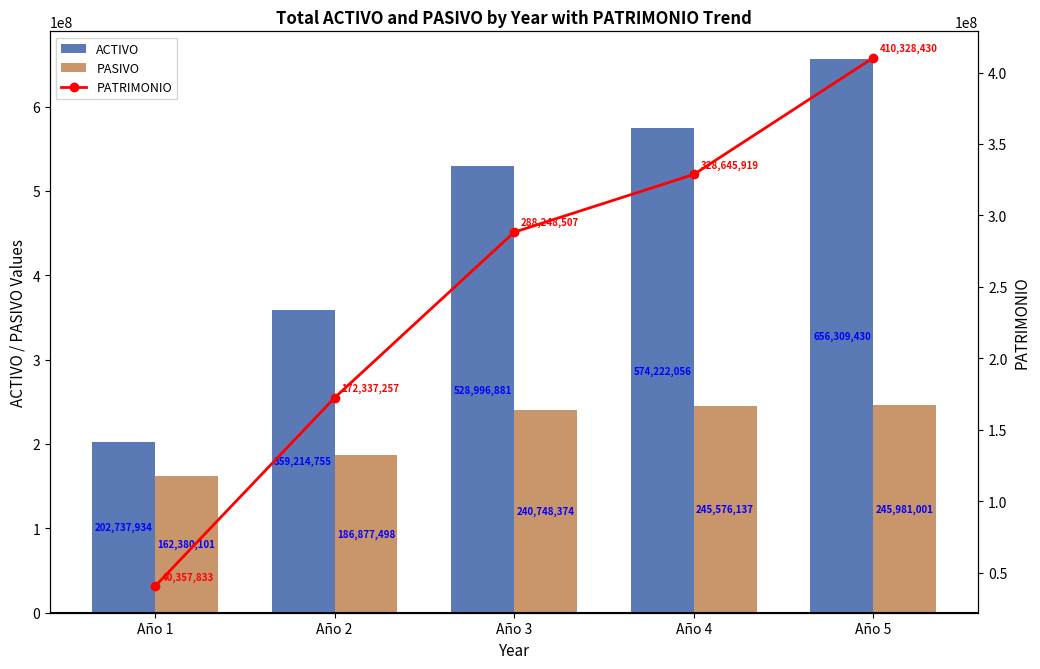

List the labels in order of PASIVO value, smallest first.

Año 1, Año 2, Año 3, Año 4, Año 5